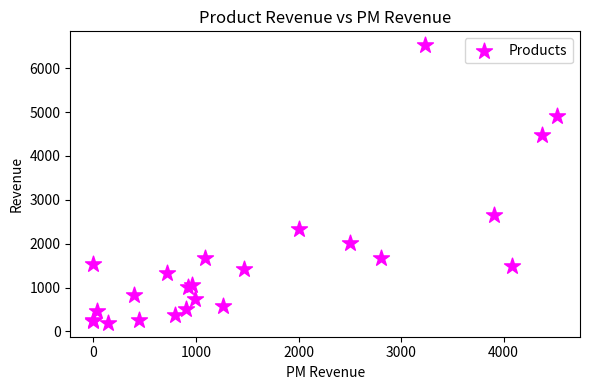

What Y value in the scatter plot is closest to 3359?

2659.6